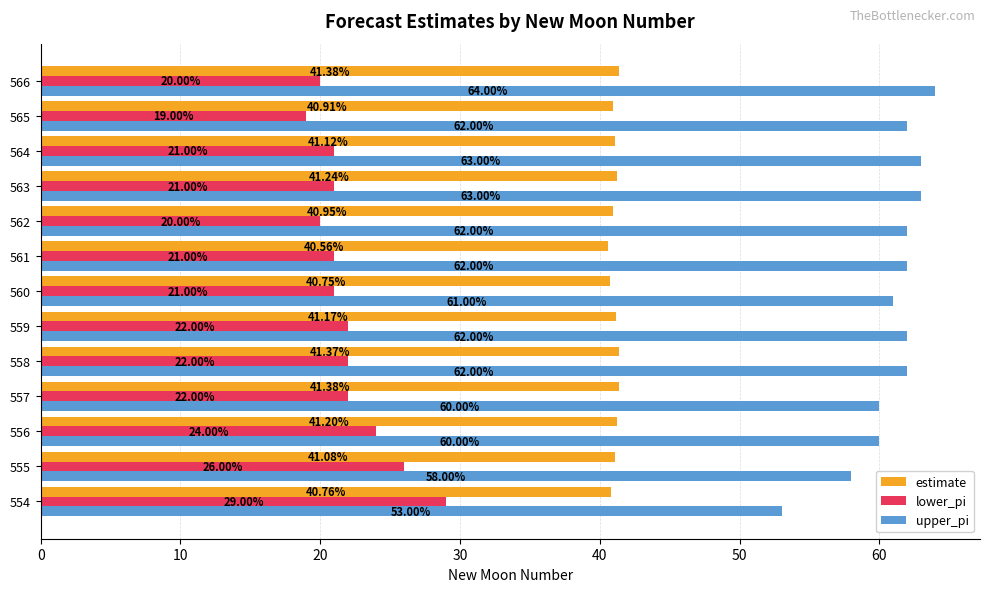

At how many categories does at least one series exceed 55?

12